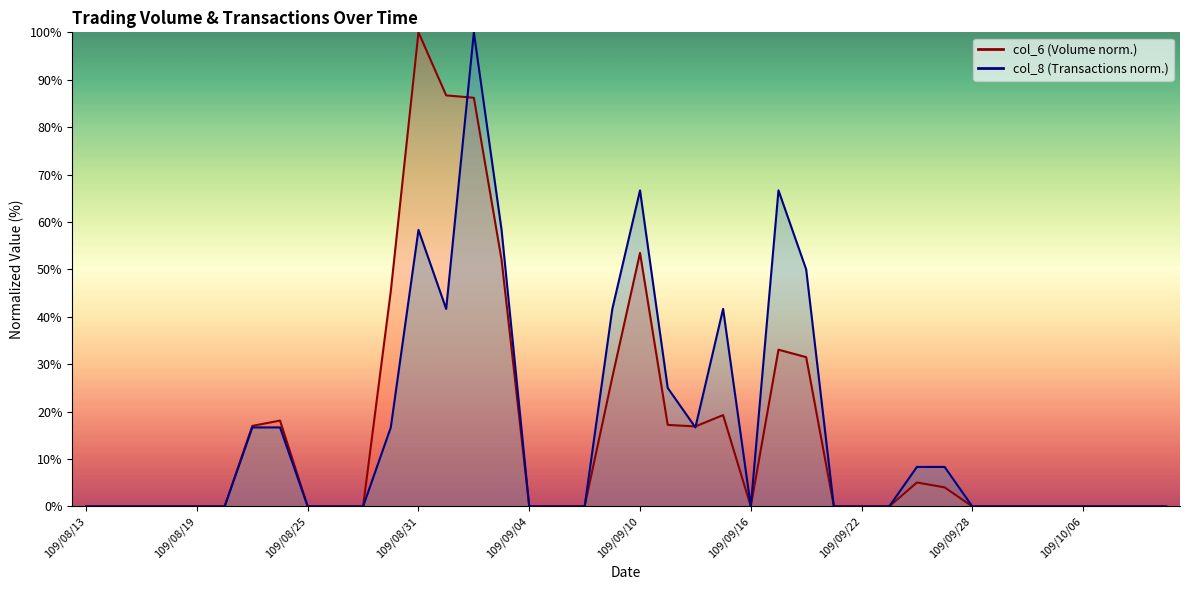

Reading left to right, list all the values displayed in this chart.

col_6: 109/08/13=0.0	109/08/14=0.0	109/08/17=0.0	109/08/18=0.0	109/08/19=0.0	109/08/20=0.0	109/08/21=17.0	109/08/24=18.1	109/08/25=0.0	109/08/26=0.0	109/08/27=0.0	109/08/28=45.4	109/08/31=100.0	109/09/01=86.7	109/09/02=86.2	109/09/03=52.0	109/09/04=0.0	109/09/07=0.0	109/09/08=0.0	109/09/09=27.3	109/09/10=53.5	109/09/11=17.2	109/09/14=16.9	109/09/15=19.3	109/09/16=0.0	109/09/17=33.1	109/09/18=31.5	109/09/21=0.0	109/09/22=0.0	109/09/23=0.0	109/09/24=5.1	109/09/25=4.0	109/09/28=0.0	109/09/29=0.0	109/09/30=0.0	109/10/05=0.0	109/10/06=0.0	109/10/07=0.0	109/10/08=0.0	109/10/12=0.0
col_8: 109/08/13=0.0	109/08/14=0.0	109/08/17=0.0	109/08/18=0.0	109/08/19=0.0	109/08/20=0.0	109/08/21=16.7	109/08/24=16.7	109/08/25=0.0	109/08/26=0.0	109/08/27=0.0	109/08/28=16.7	109/08/31=58.3	109/09/01=41.7	109/09/02=100.0	109/09/03=58.3	109/09/04=0.0	109/09/07=0.0	109/09/08=0.0	109/09/09=41.7	109/09/10=66.7	109/09/11=25.0	109/09/14=16.7	109/09/15=41.7	109/09/16=0.0	109/09/17=66.7	109/09/18=50.0	109/09/21=0.0	109/09/22=0.0	109/09/23=0.0	109/09/24=8.3	109/09/25=8.3	109/09/28=0.0	109/09/29=0.0	109/09/30=0.0	109/10/05=0.0	109/10/06=0.0	109/10/07=0.0	109/10/08=0.0	109/10/12=0.0